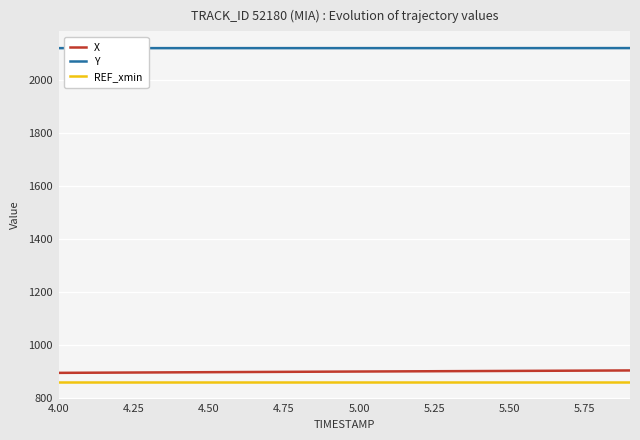

Count the number of categories in the chart.

20